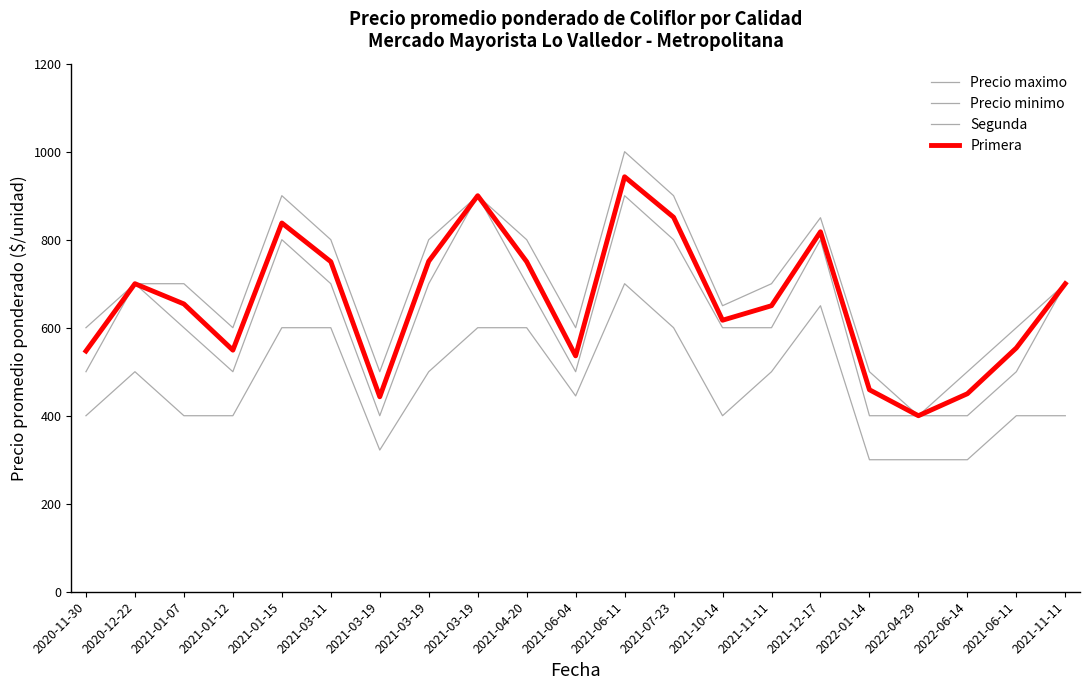

List the series in order of their overall mean, highest first.

Precio maximo, Primera, Precio minimo, Segunda